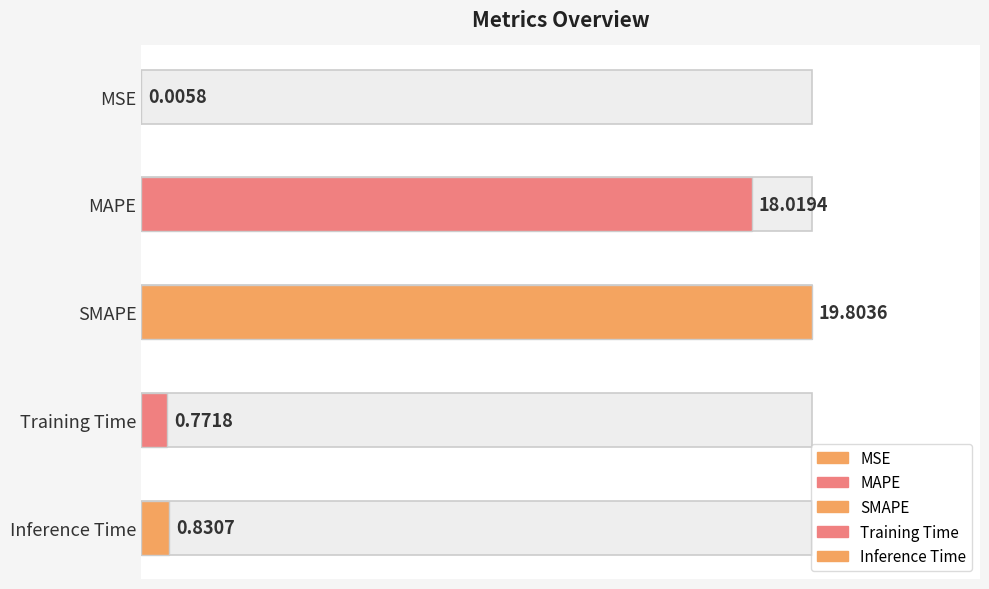

What is the sum of all values?

39.4